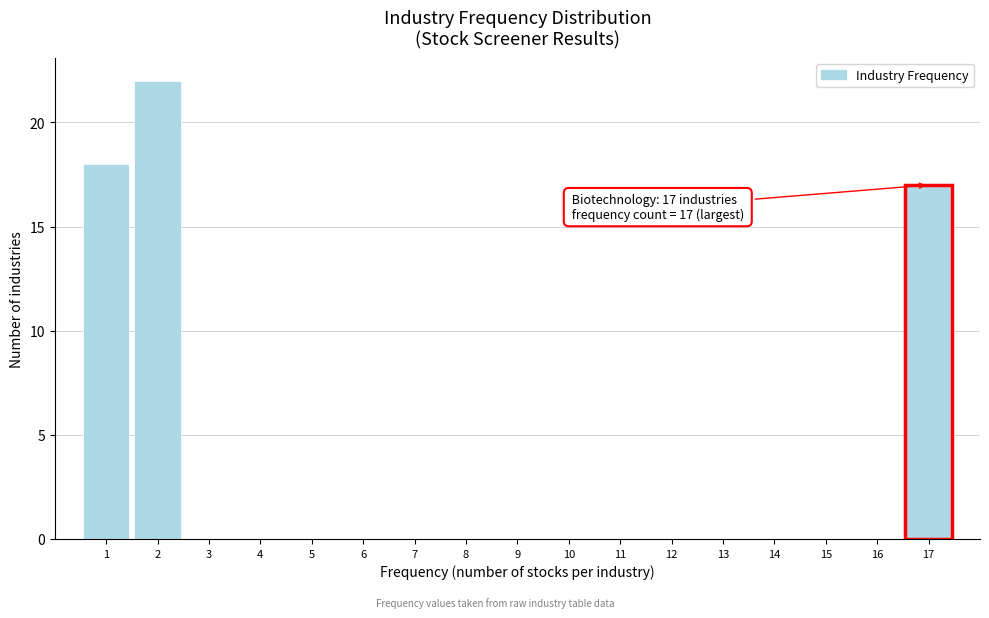

Over which range of the x-axis is the bar tallest?

1.5 to 2.5